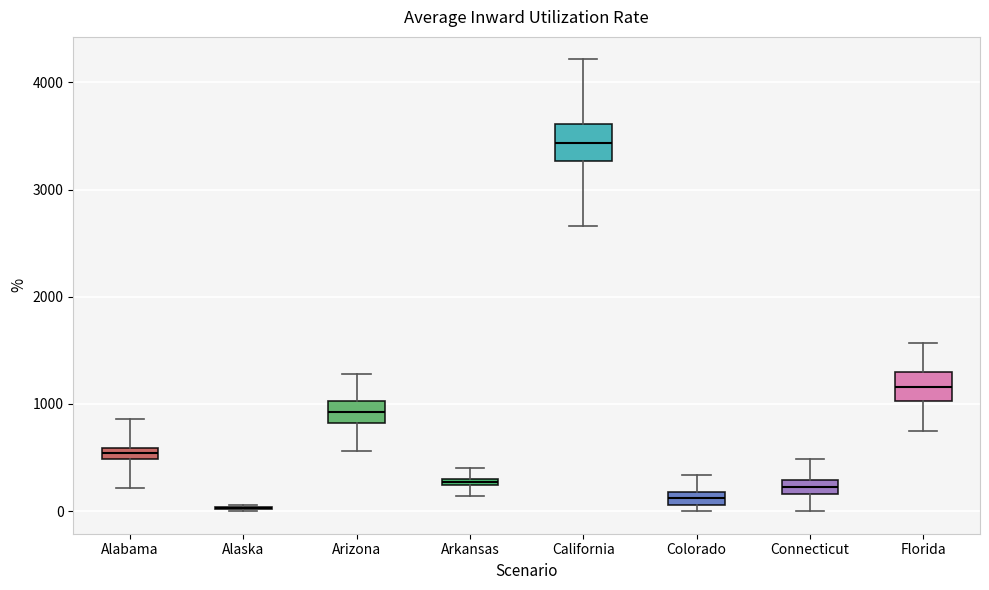

Where is the lower edge of the box for Florida on the y-axis? The values are not printed on the chart, so give them approximately, as read against the axis.

1000